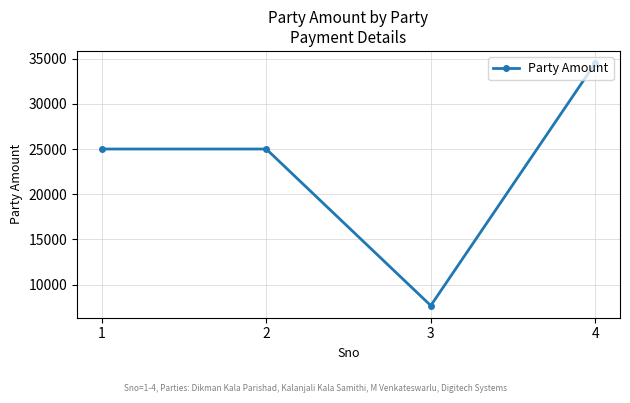

Approximately how many times larger is the value at 3 compared to 4?

0.2